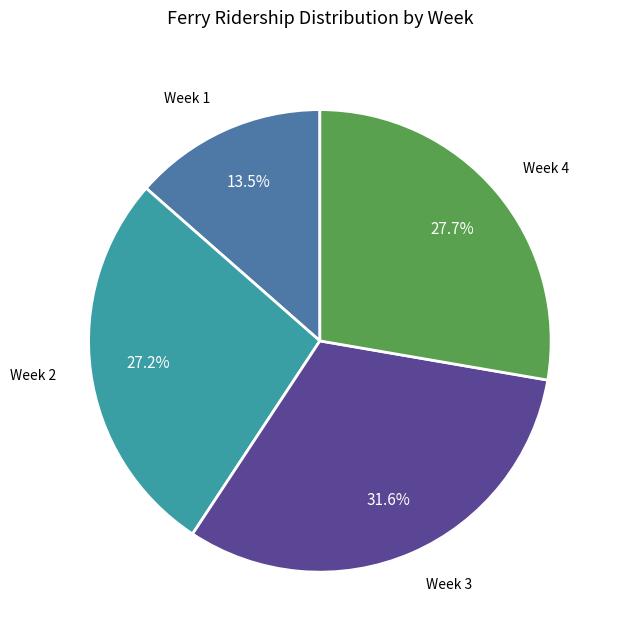

Is there any slice that represents more than half of the pie?

No